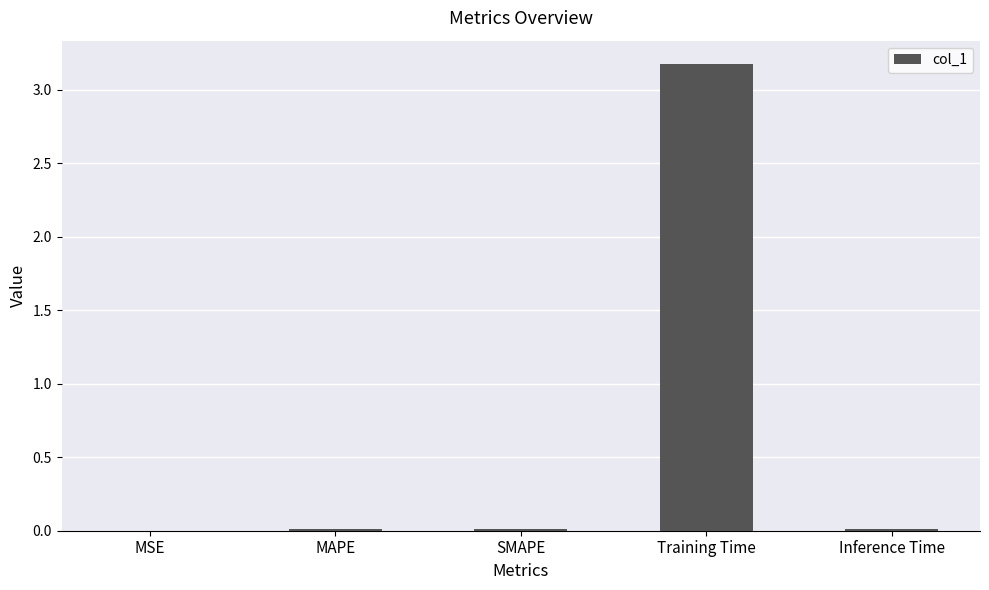

The chart shows a value of 3.2 at Training Time. True or false?

True